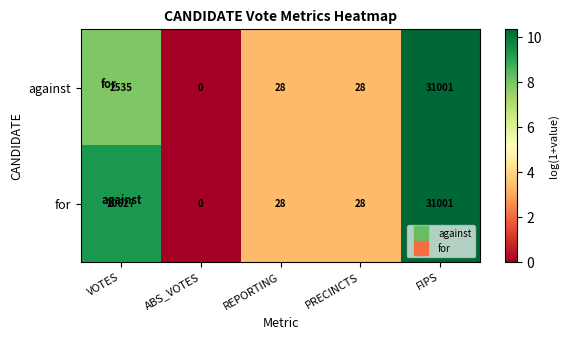

List the series in order of their overall mean, lowest first.

against, for